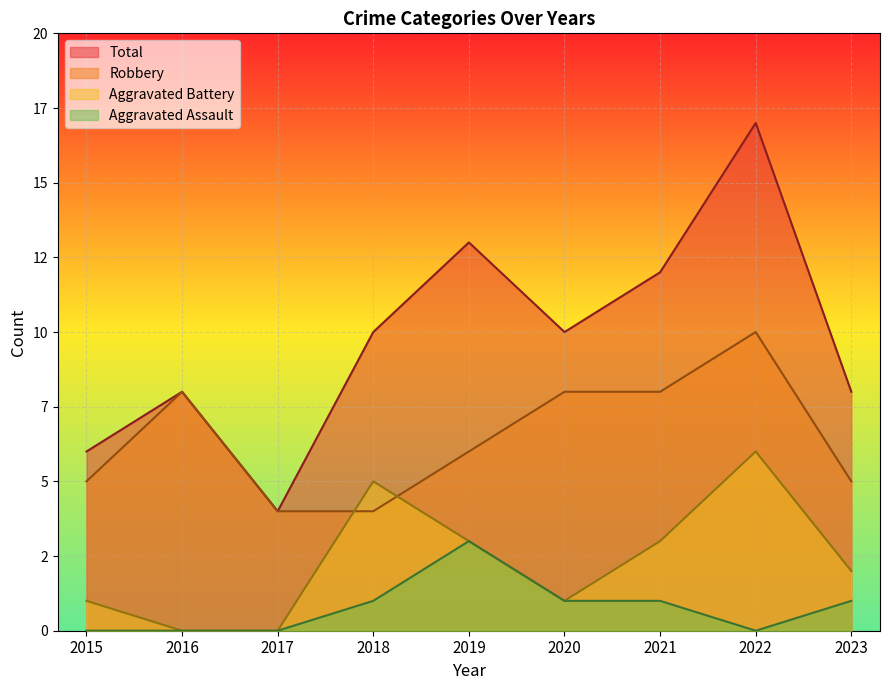

Between 2018 and 2020, which is larger?

2020